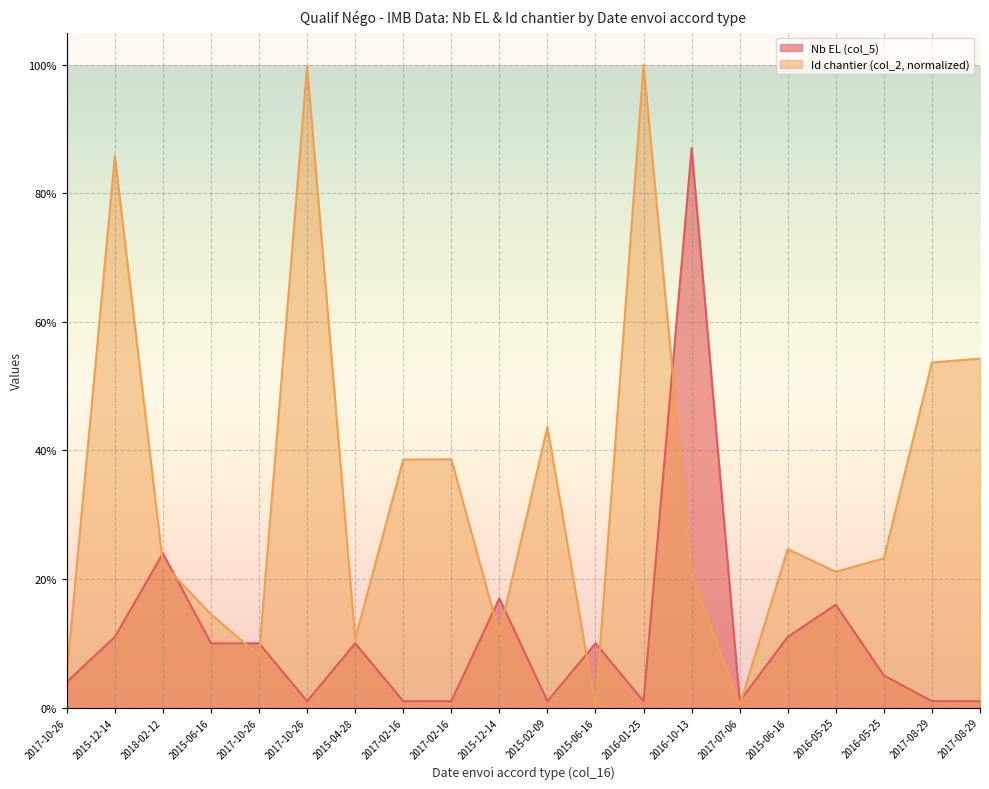

The value of Id chantier (col_2) at 2017-10-26 is 8.1. True or false?

True